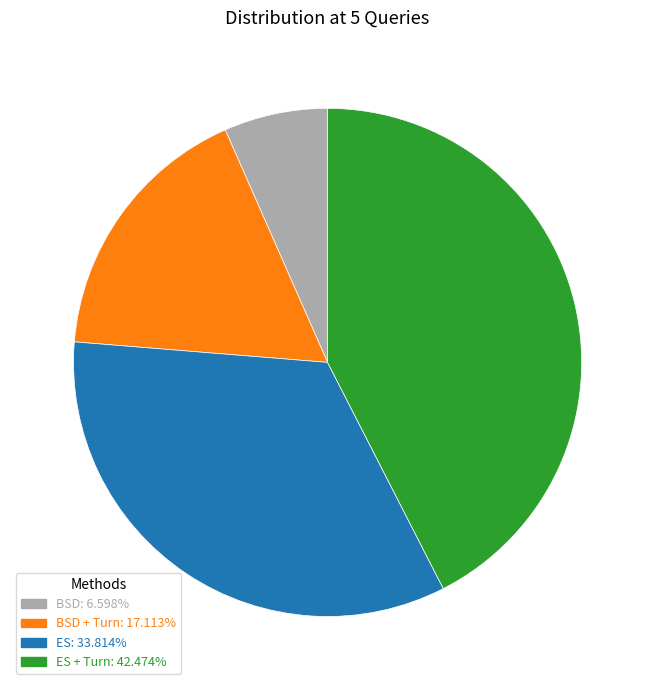

Do ES + Turn: 42.474% and BSD: 6.598% together represent more than half of the pie?

No